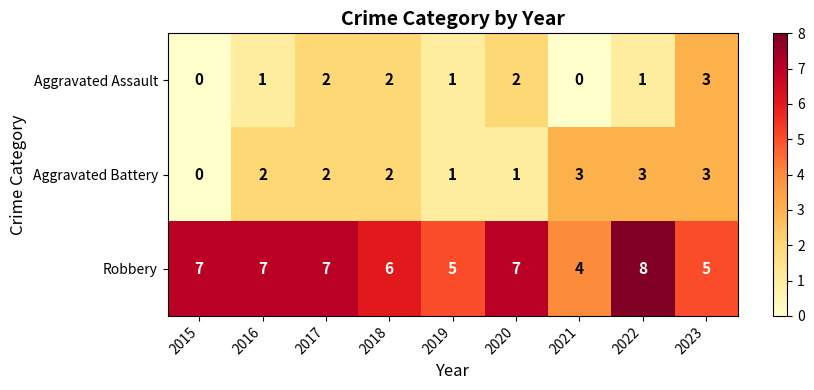

What is the spread (max minus min) of values at 2018?

4